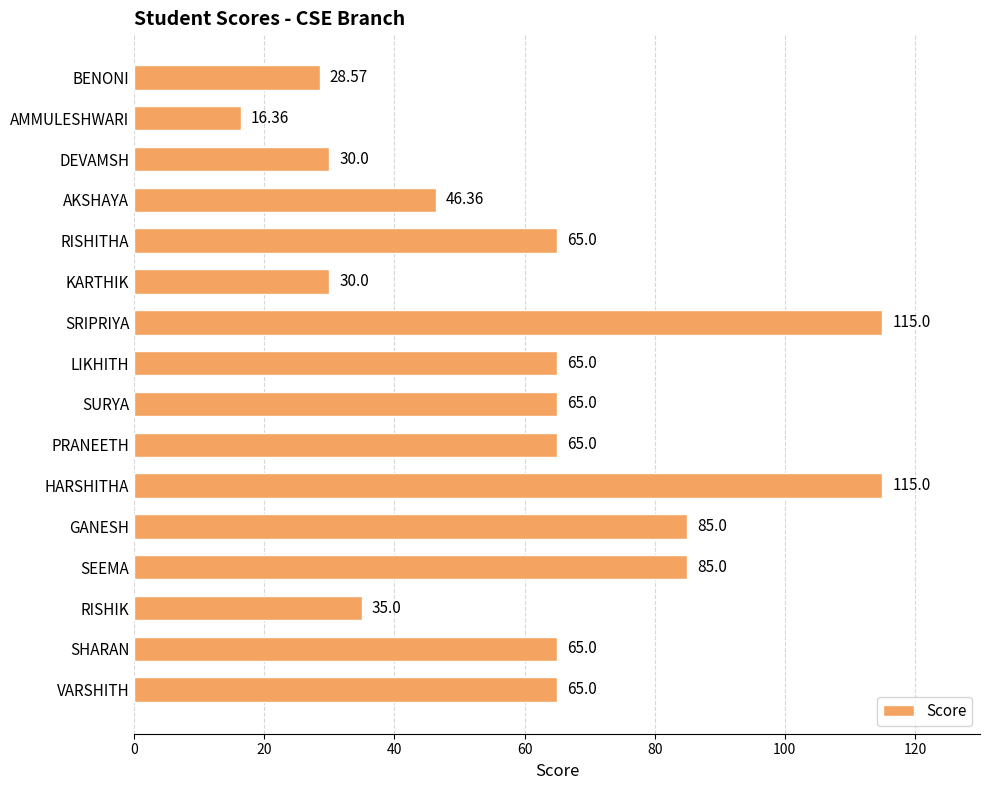

What is the average value?

61.0